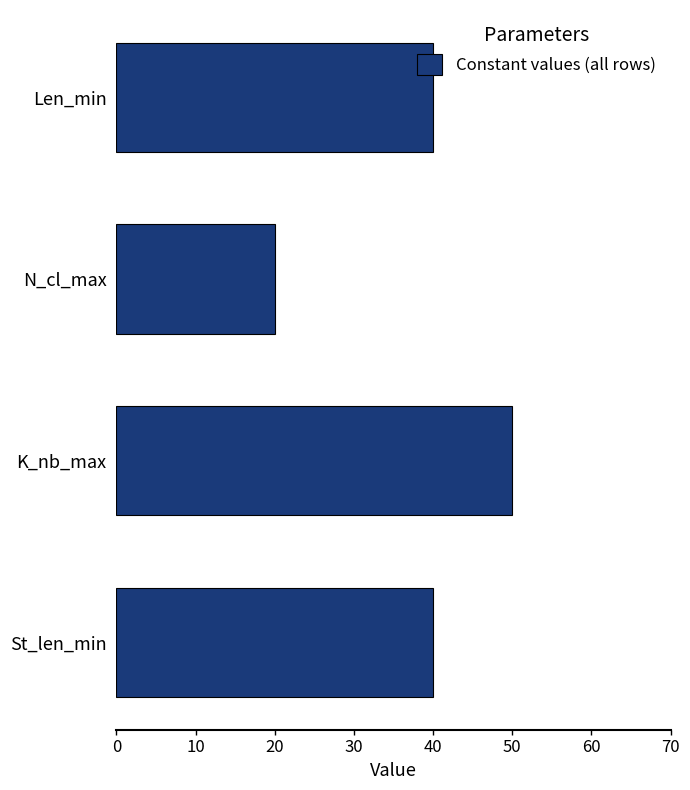

What value does the data have at K_nb_max, to the nearest 10?

50